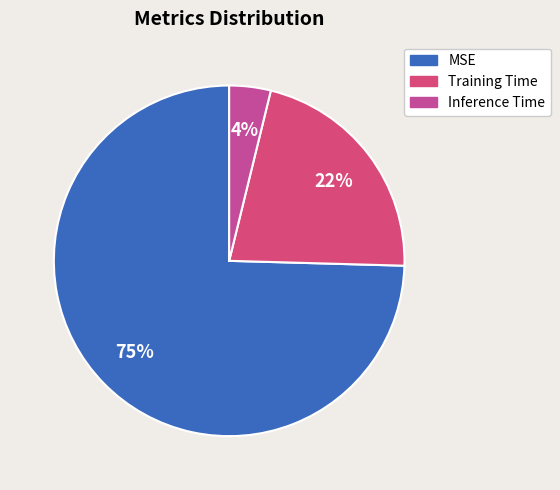

Is it true that Inference Time is 4% of the pie?

True